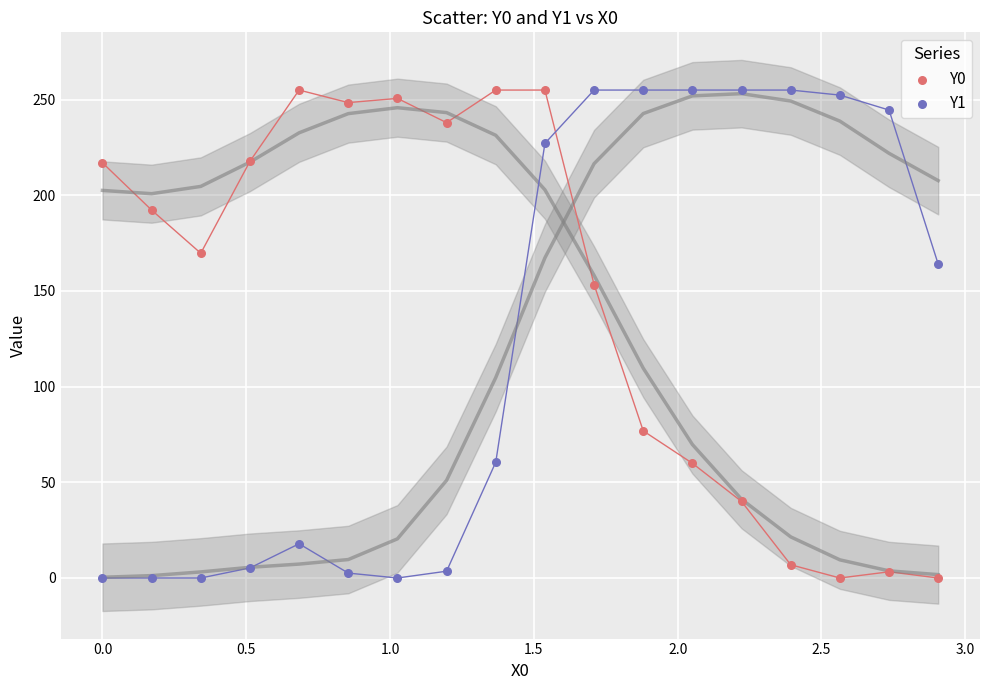

What is the X range (max minus min) for the scatter plot?

2.9